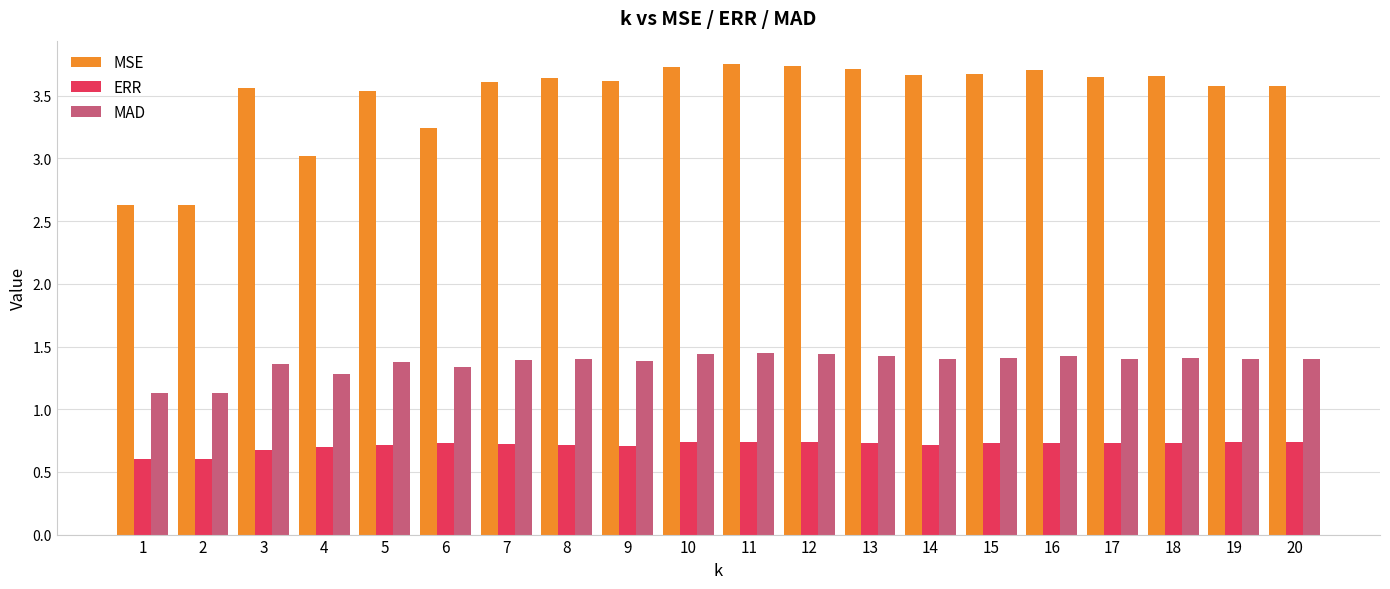

What is the lowest value of the MAD series?

1.1